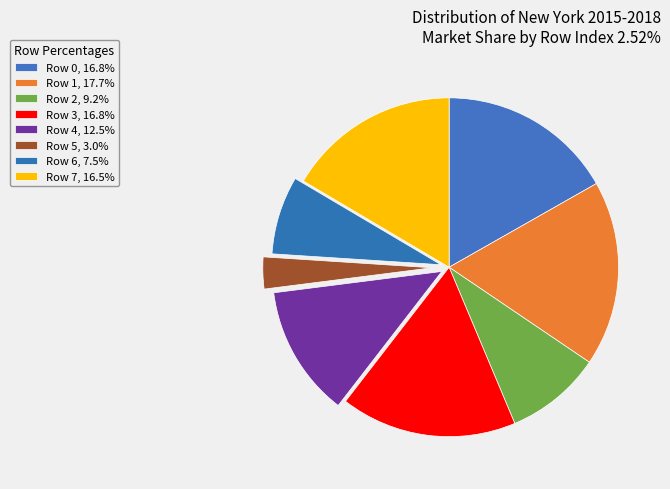

Which category has the biggest portion of the pie?

Row 1